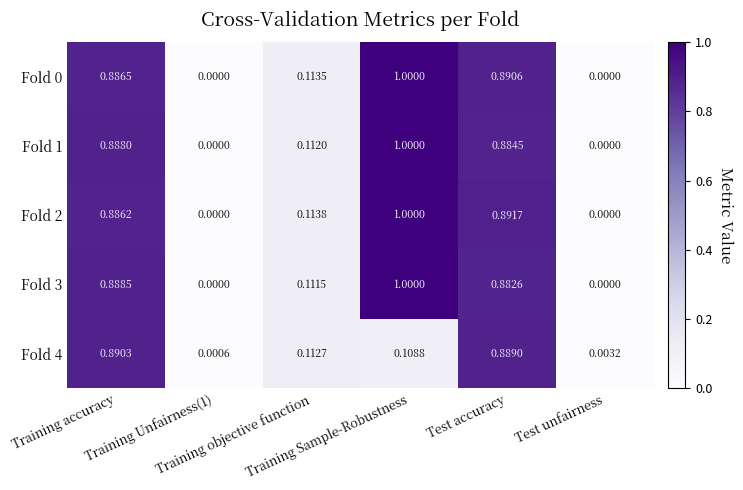

How many series are shown in this chart?

5